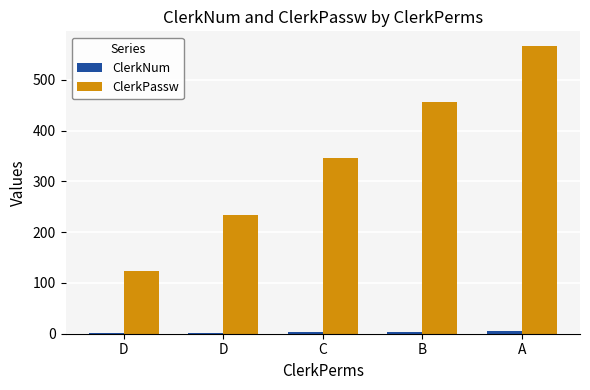

How many categories are shown in the chart?

5